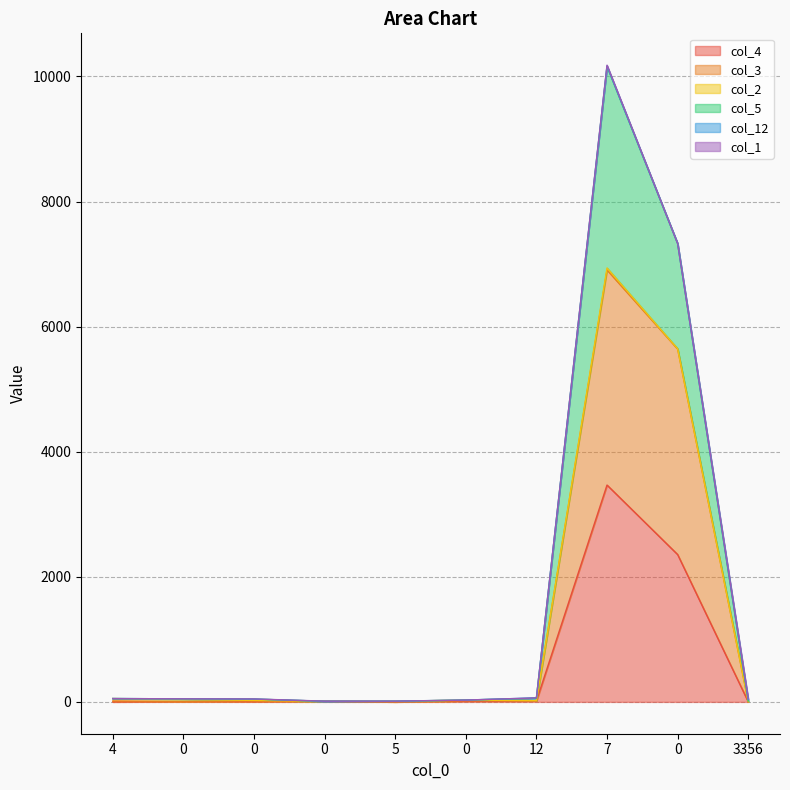

At 5, list the series in order from smallest to largest.

col_4, col_3, col_5